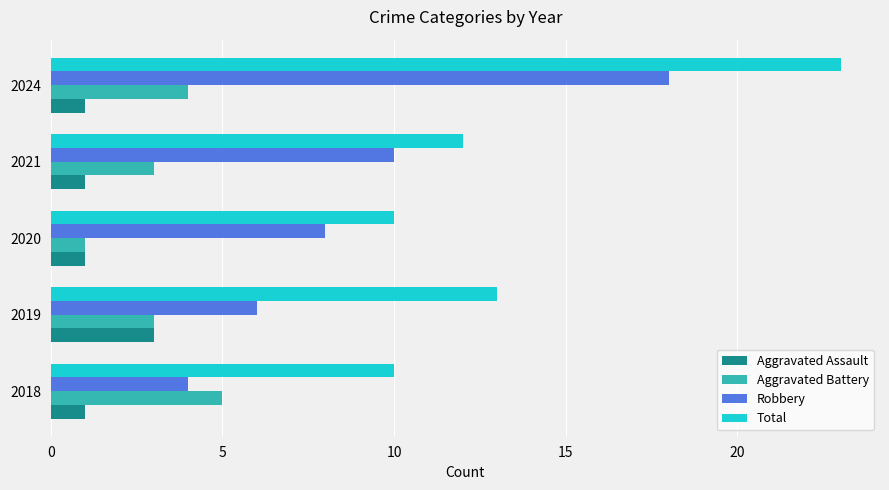

The value of Aggravated Battery at 2018 is 5. True or false?

True